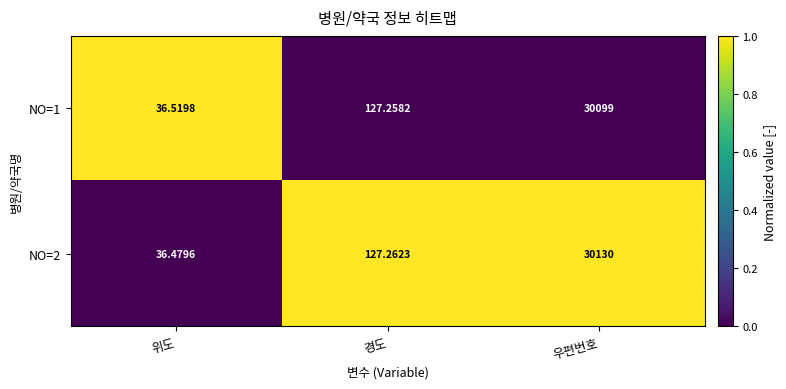

Which series has the widest spread of values?

NO=2